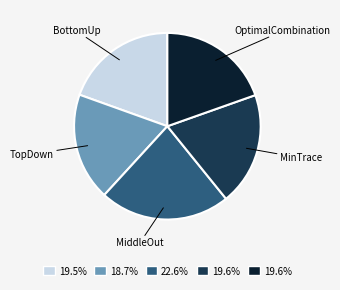

The MinTrace slice represents 25% of the pie. True or false?

False